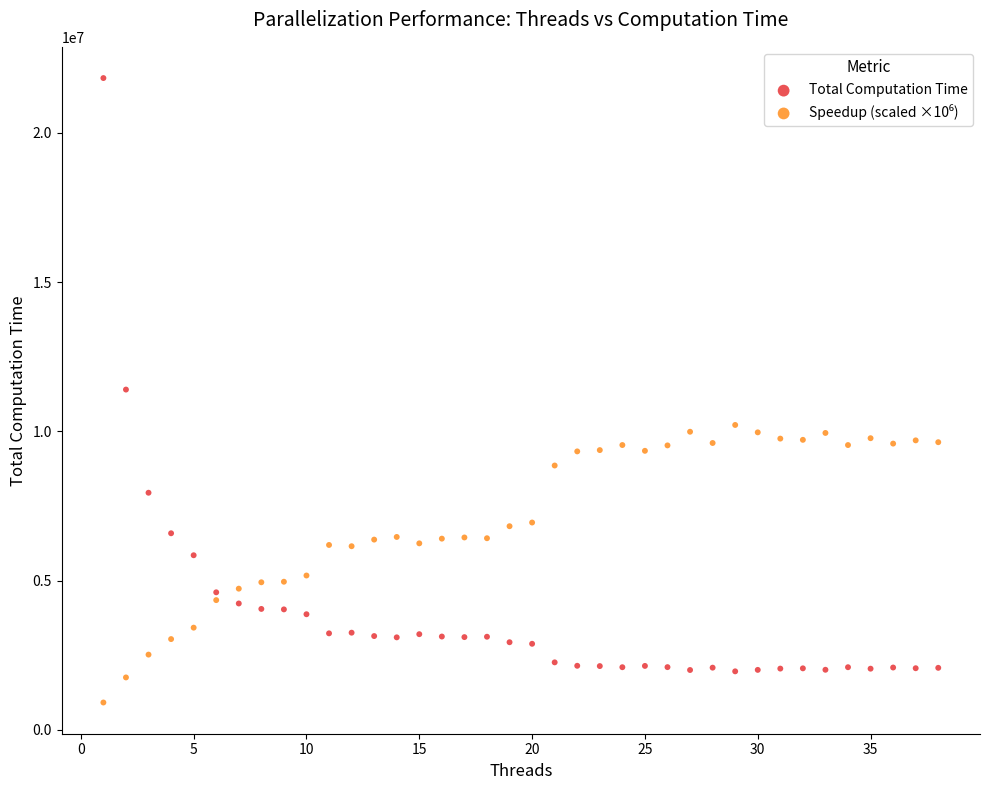

In the Total Computation Time series, what Y value is closest to 11900004?

11401790.0